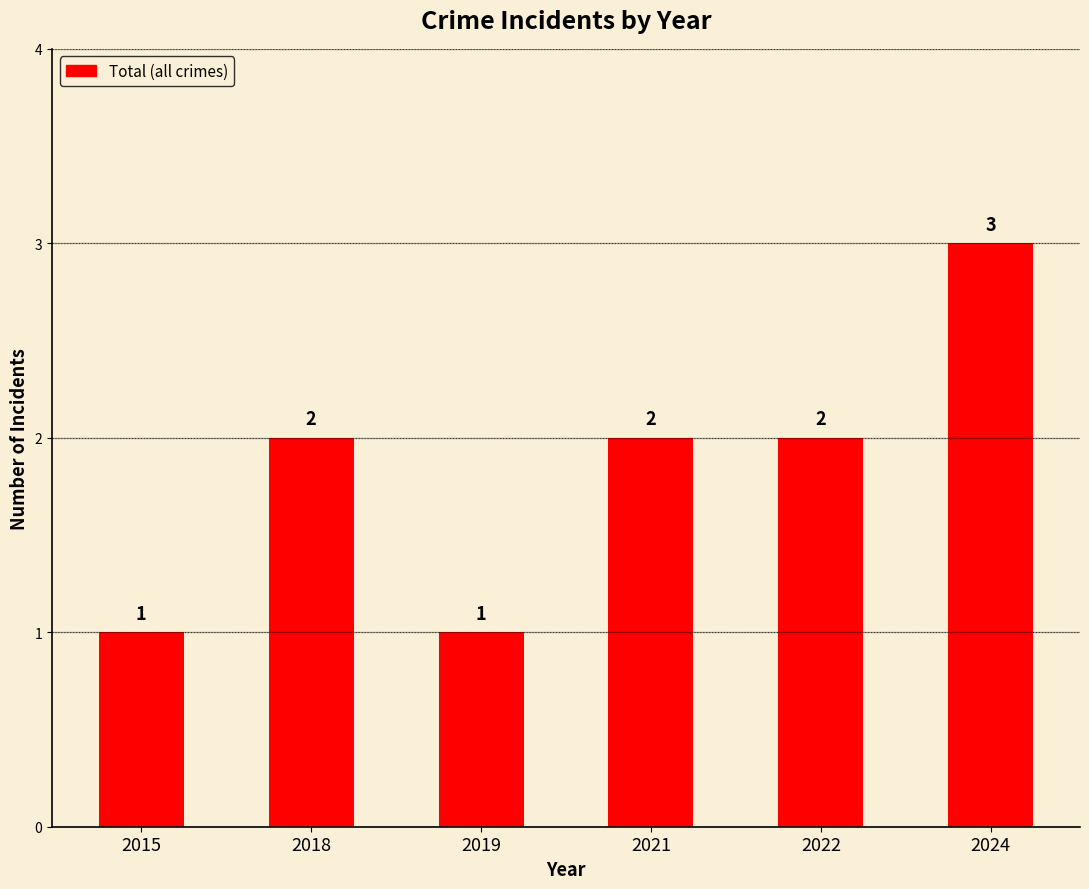

What is the sum of the values at 2018 and 2024?

5